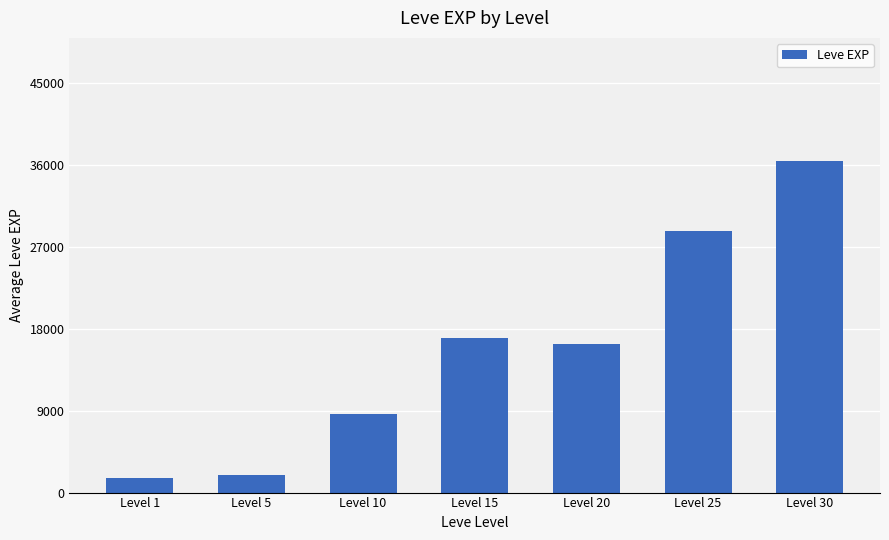

What is the difference between the second highest and second lowest values?

26873.3